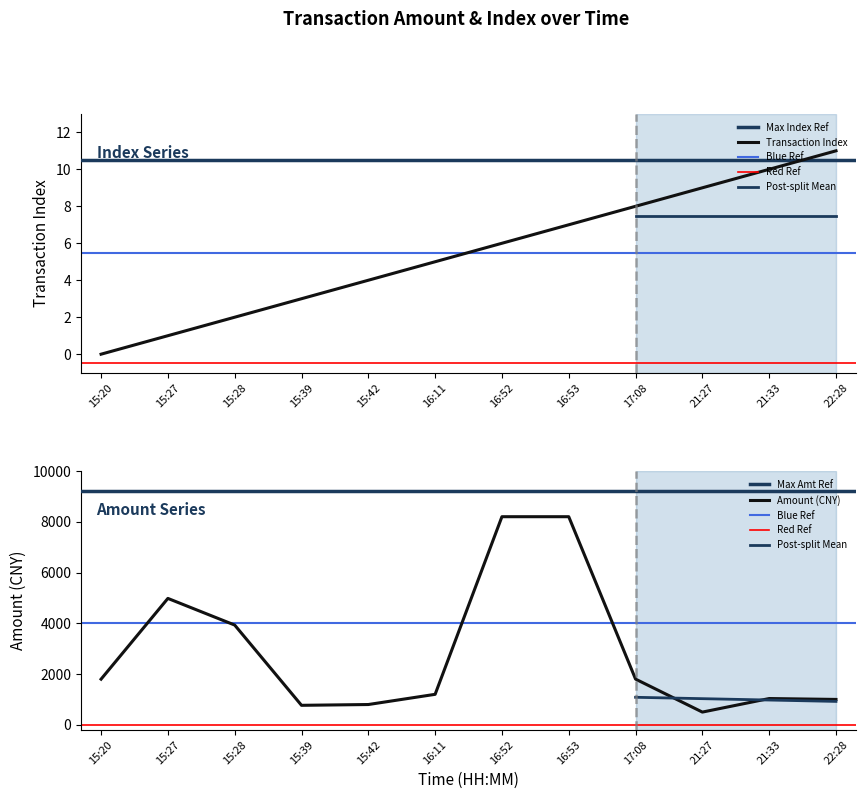

At how many categories does at least one series exceed 6476?

2